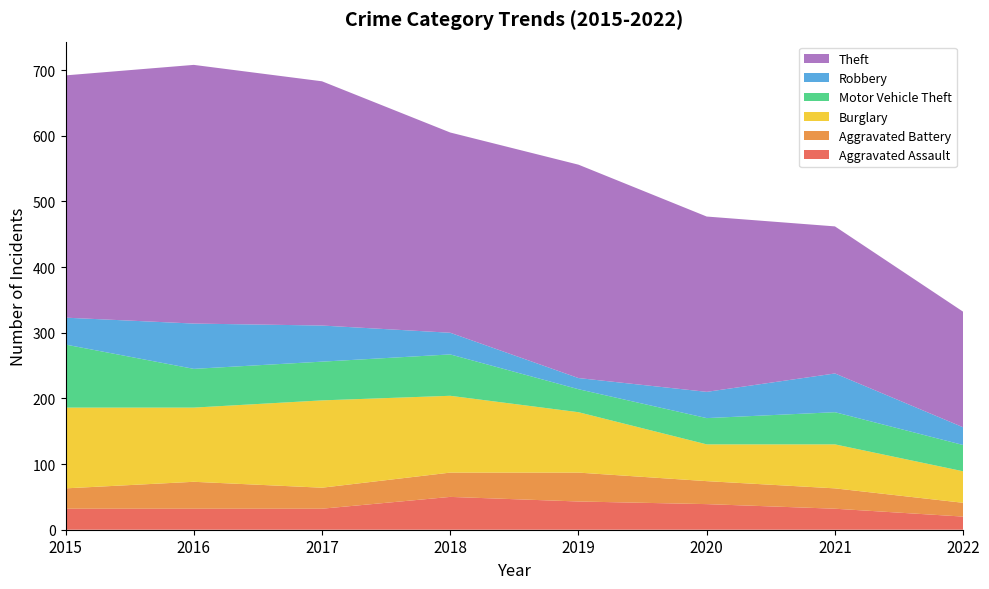

Reading left to right, what are all the values shown in this chart?

Aggravated Assault: 32	32	32	50	43	39	32	20
Aggravated Battery: 31	41	32	37	44	35	31	21
Burglary: 123	113	133	117	92	56	67	48
Motor Vehicle Theft: 96	59	59	63	35	40	49	40
Robbery: 41	69	55	33	17	40	59	27
Theft: 369	394	372	305	325	267	224	176